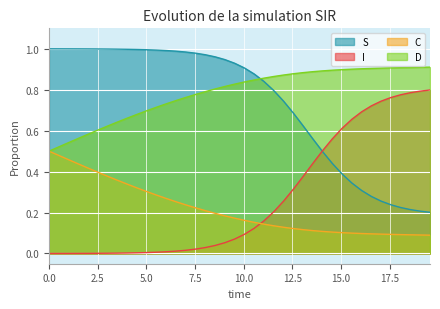

Which series has the largest range (max minus min)?

S